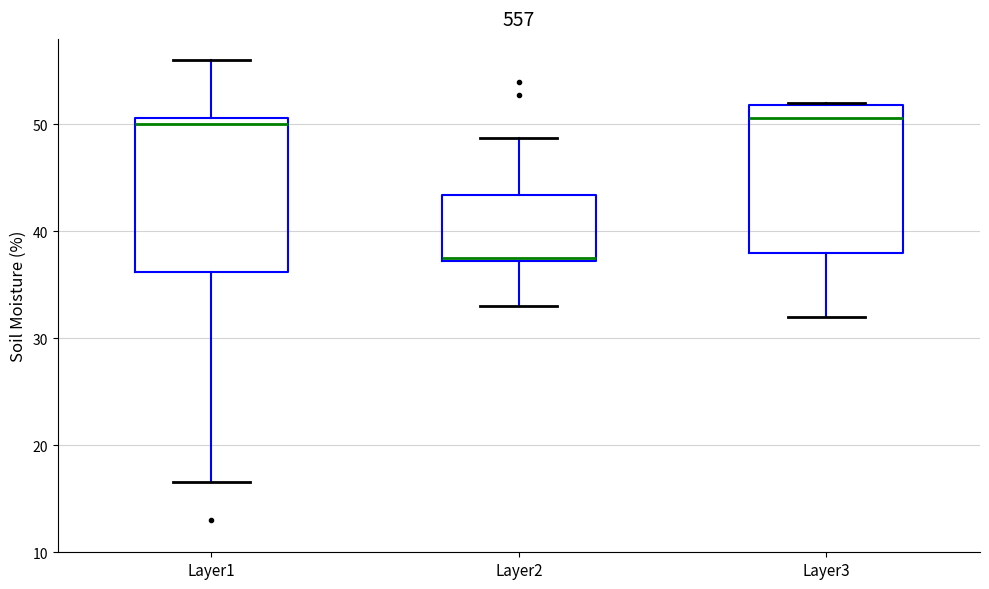

Which box has the lowest median line?

Layer2